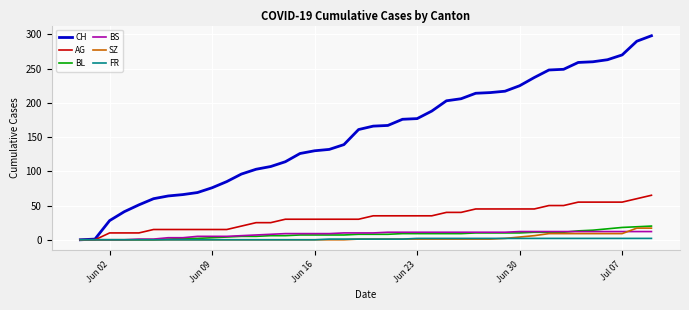

Count the number of data series in this chart.

6